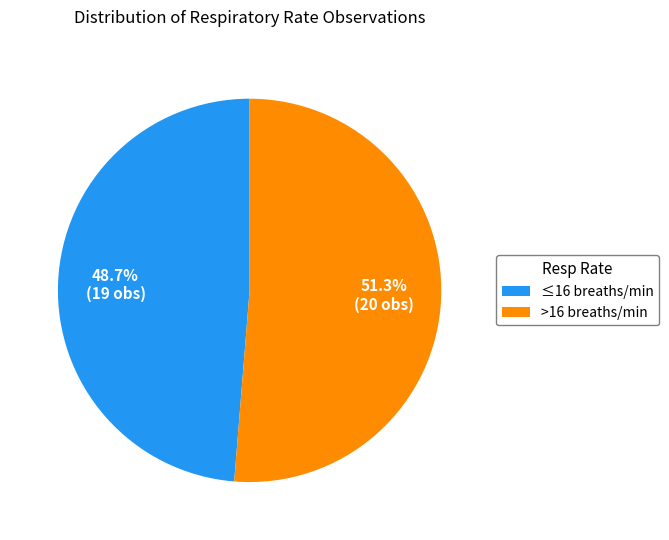

Which slice is the smallest?

≤16 breaths/min